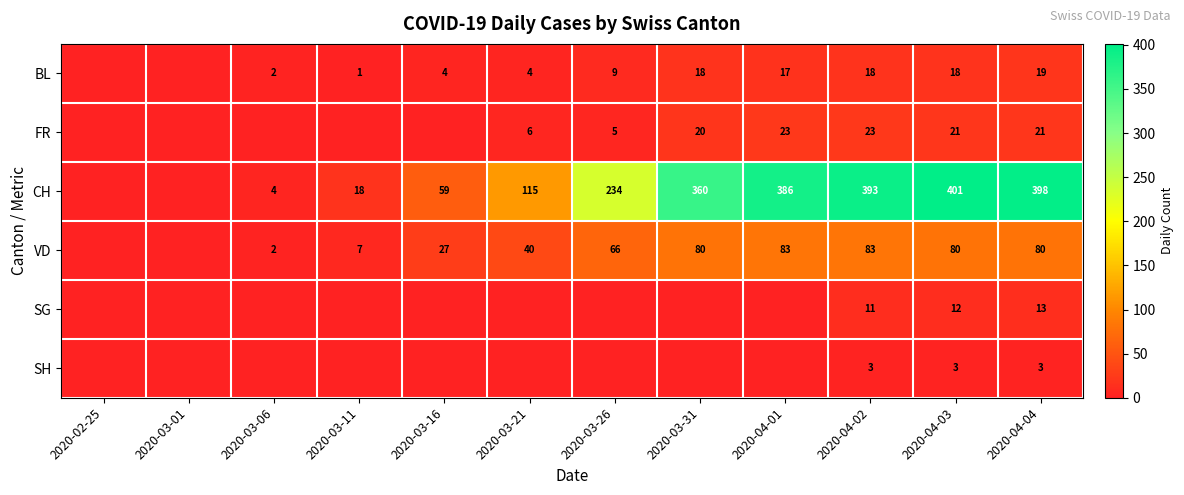

The value of CH at 2020-03-16 is 14. True or false?

False